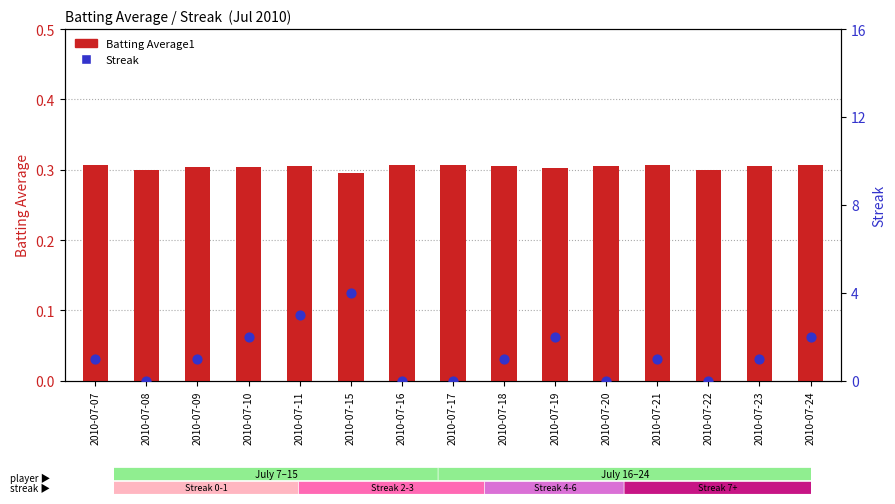

Which series has the largest total across all categories?

Streak